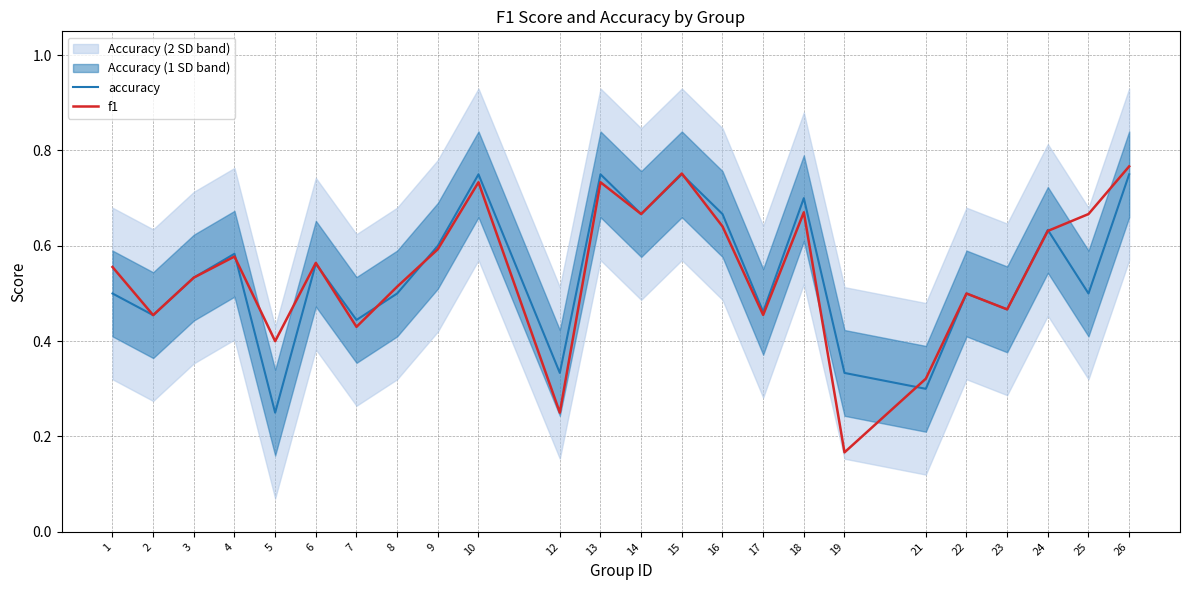

What value does the accuracy series have at 13?

0.8